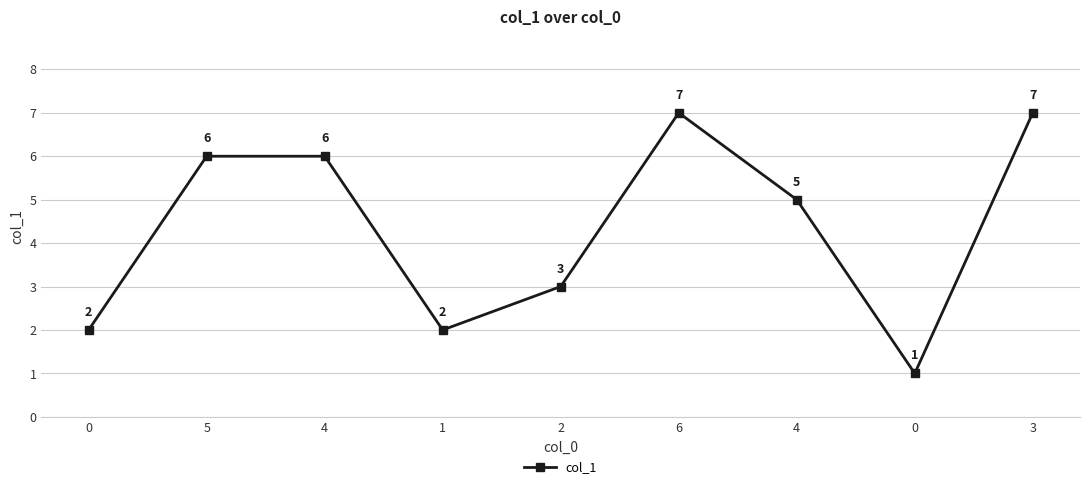

How many values are between 2 and 6?

6